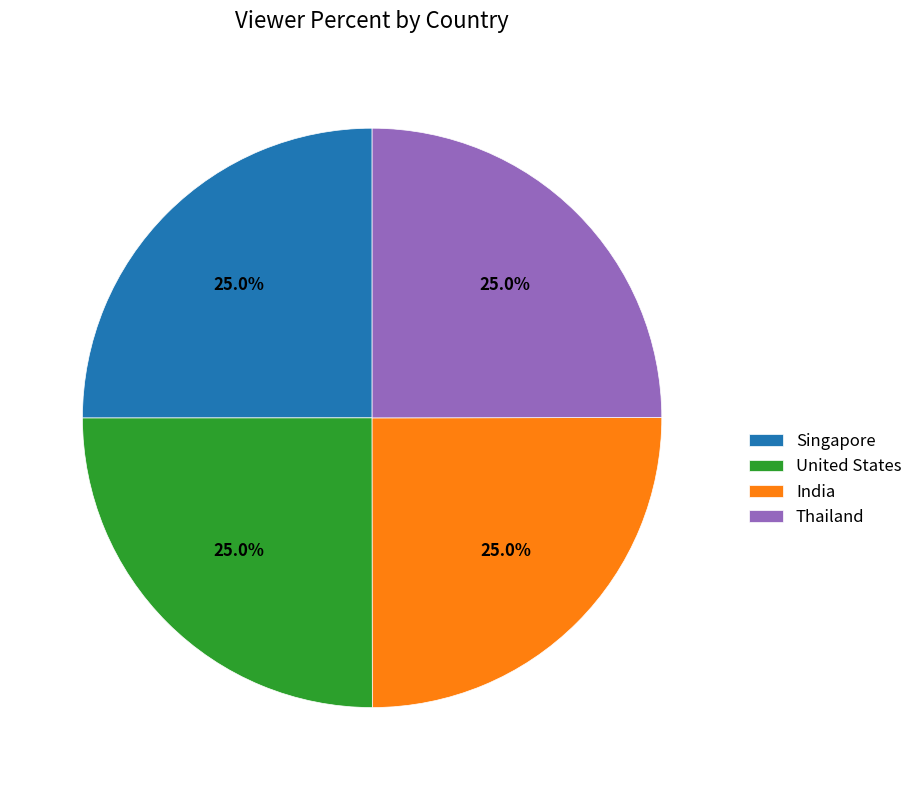

Approximately how many times larger is the value at United States compared to India?

1.0